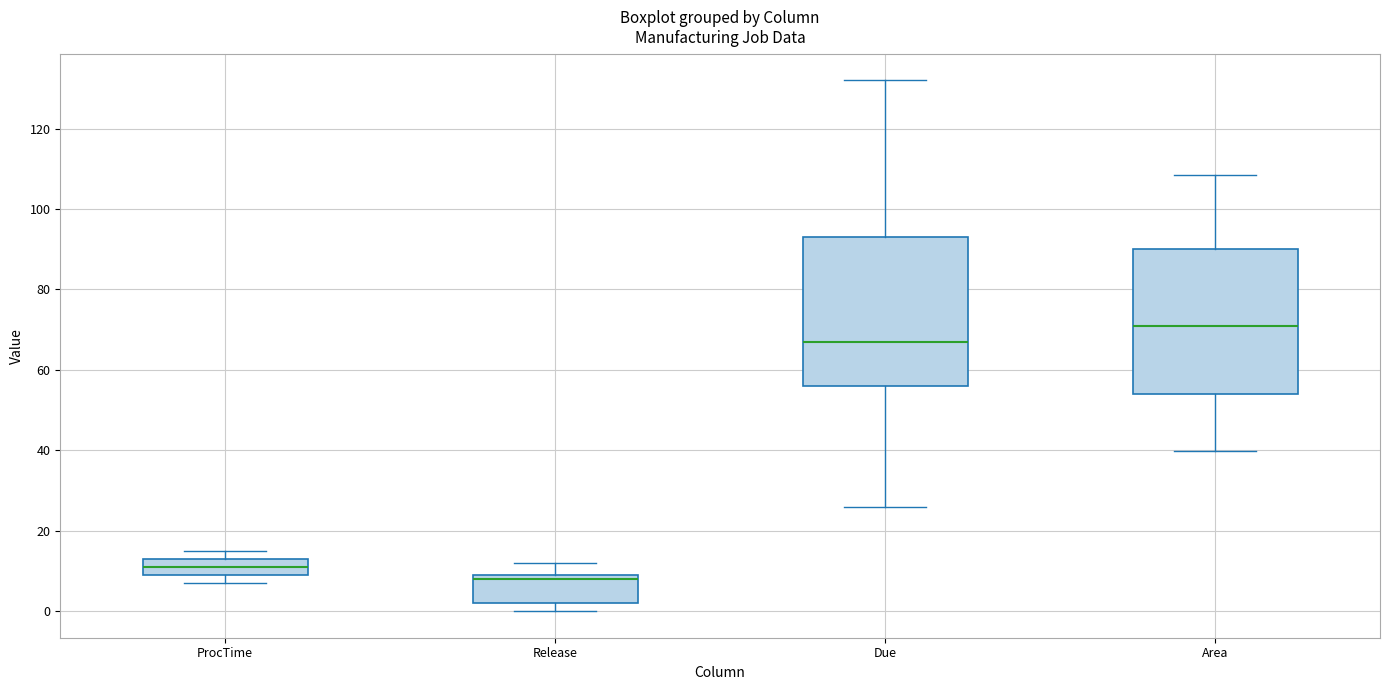

Reading left to right, transcribe this box plot: for each box, give where its median line is, the range the box spans, and where its two whiskers end, as read against the y-axis. The values are not printed on the chart, so give them approximately, as read against the axis.

ProcTime: median 12, box 10 to 14, whiskers 8 to 16
Release: median 8, box 2 to 10, whiskers 0 to 12
Due: median 68, box 56 to 94, whiskers 26 to 132
Area: median 70, box 54 to 90, whiskers 40 to 108